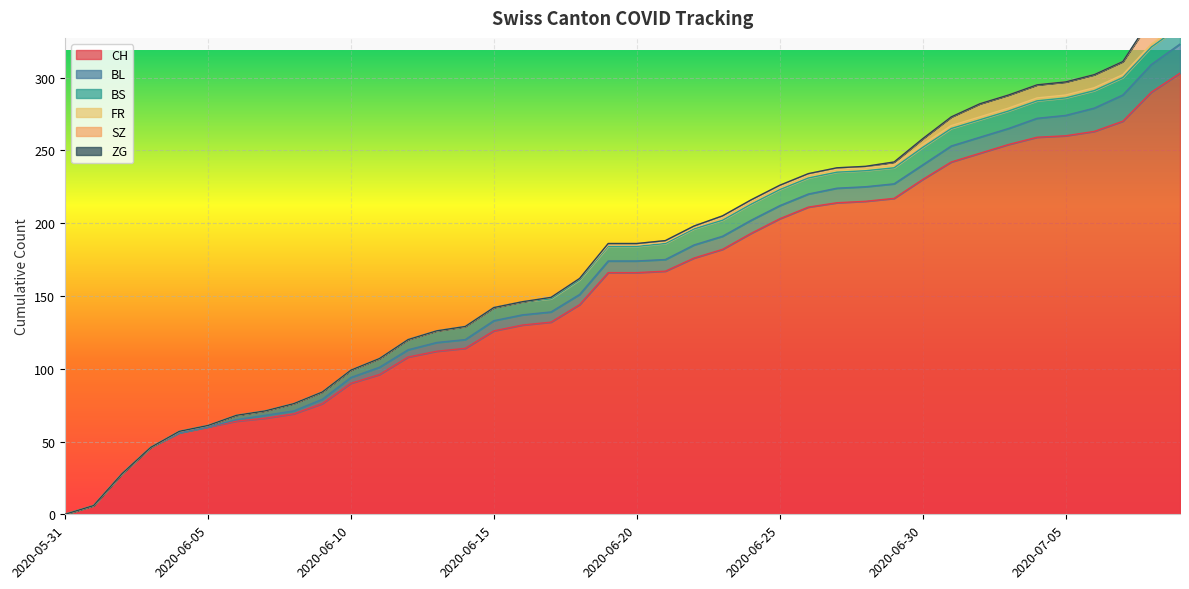

True or false: BL has more than 0 interior local peaks.

False